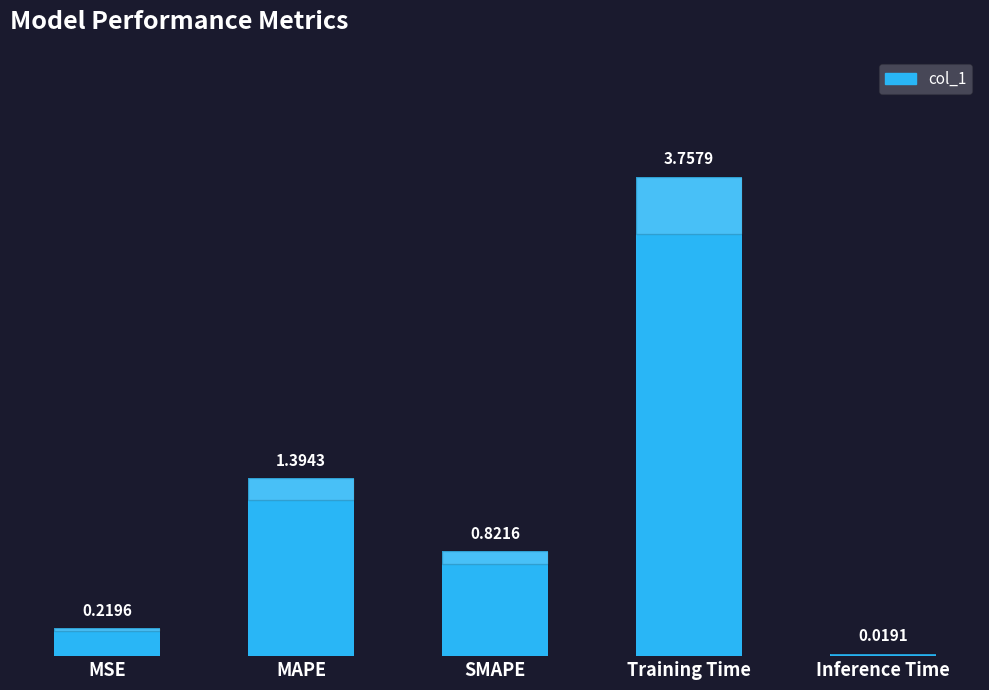

What is the change in value from MAPE to Inference Time?

-1.4